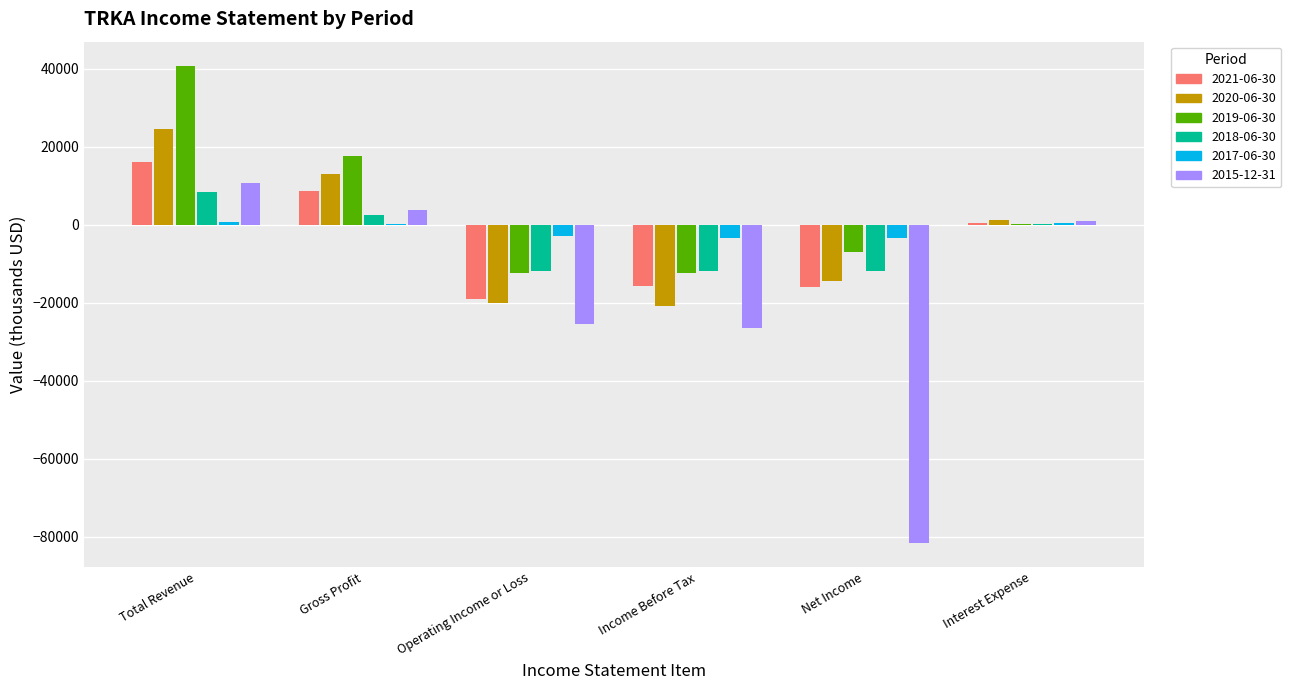

True or false: 2018-06-30 has a value of -11900 at Net Income.

True